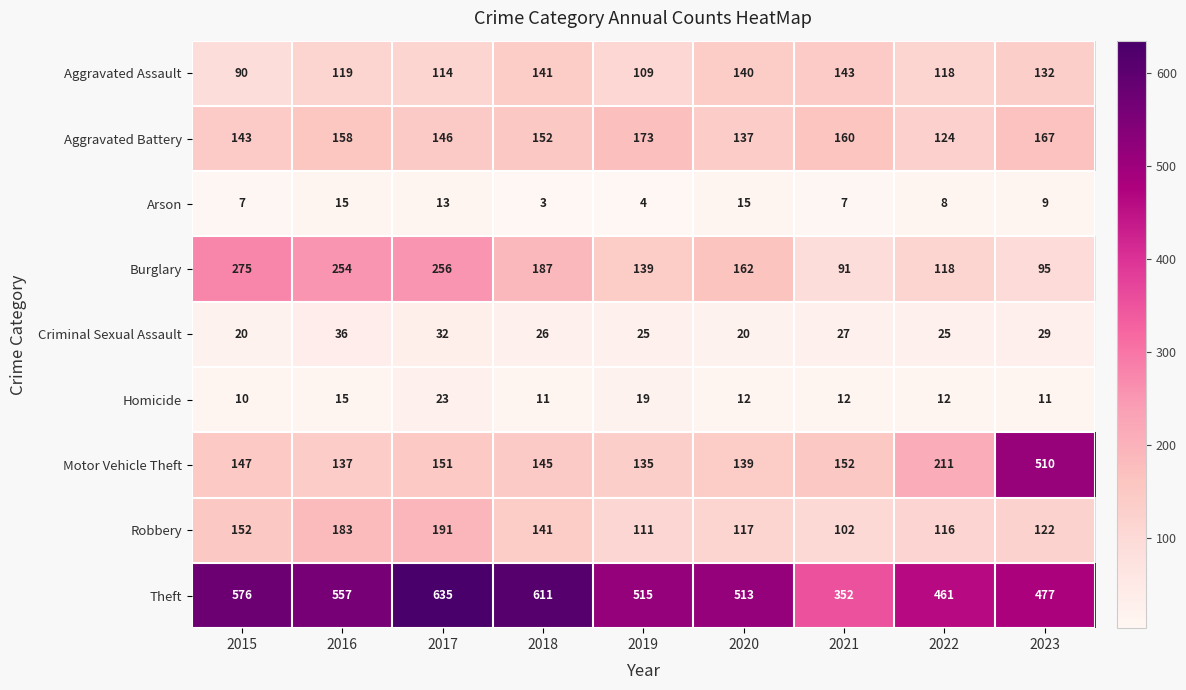

The value of Burglary at 2016 is 254. True or false?

True